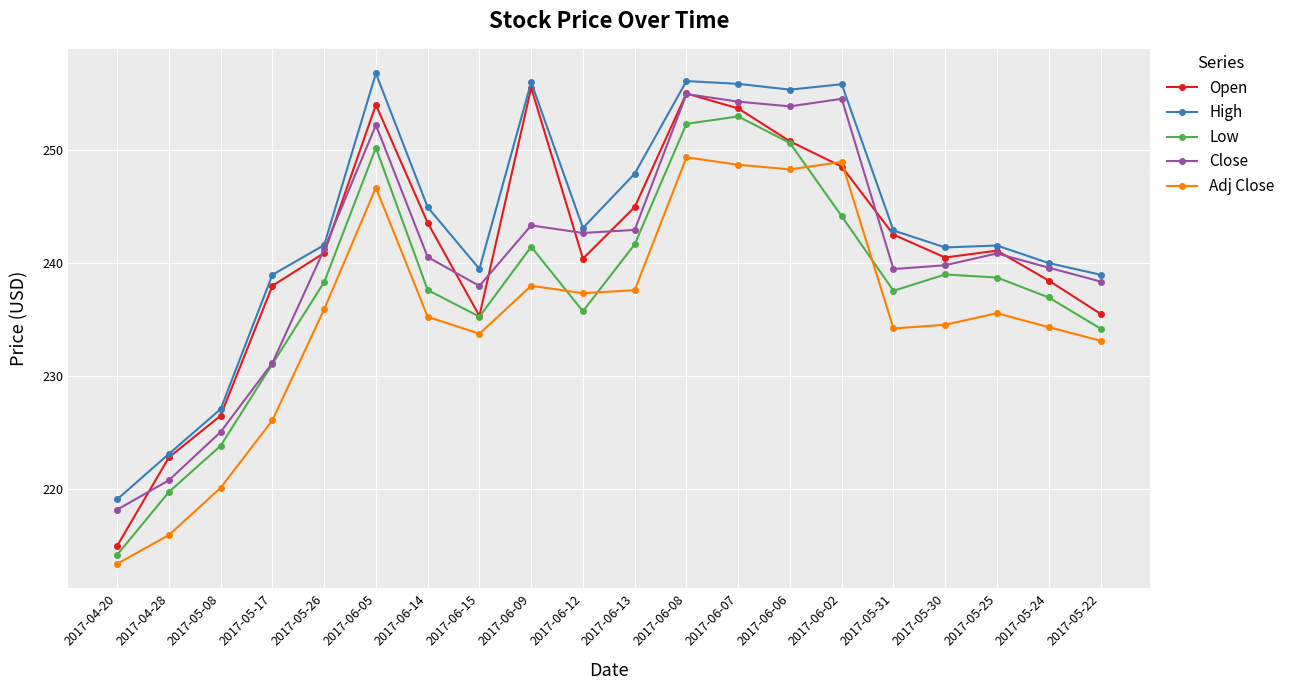

How many interior local valleys does the Adj Close series have?

4